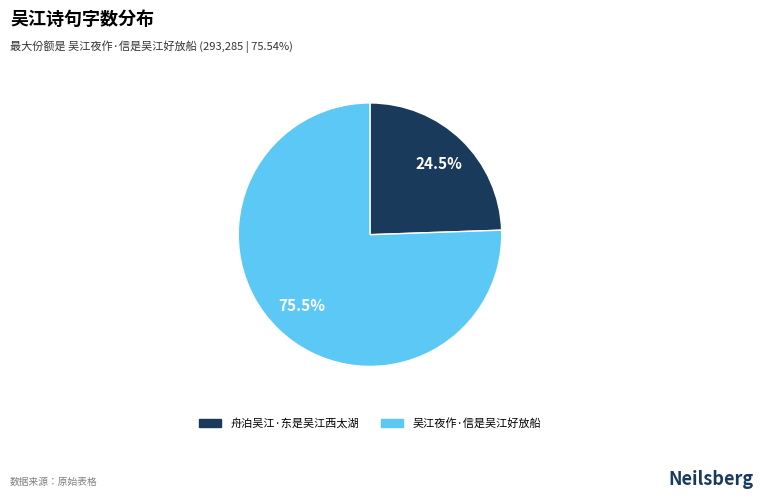

To the nearest percent, what is the difference between the largest and smallest slice percentages?

51%